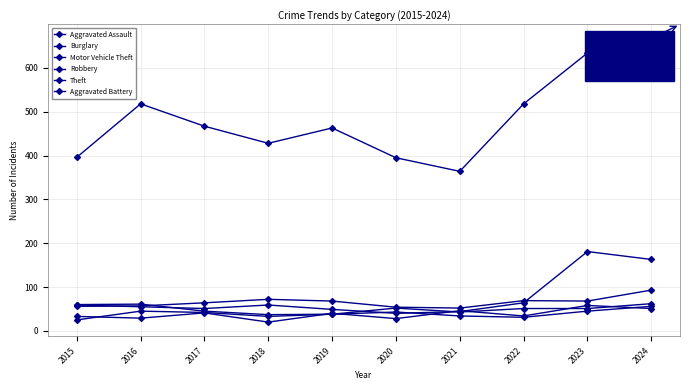

Reading left to right, transcribe all the data shown in this chart.

Aggravated Assault: 2015=33	2016=29	2017=41	2018=20	2019=40	2020=28	2021=46	2022=34	2023=58	2024=51
Burglary: 2015=56	2016=57	2017=64	2018=72	2019=68	2020=54	2021=52	2022=69	2023=68	2024=93
Motor Vehicle Theft: 2015=59	2016=55	2017=51	2018=59	2019=49	2020=40	2021=44	2022=64	2023=181	2024=163
Robbery: 2015=60	2016=61	2017=45	2018=37	2019=38	2020=52	2021=43	2022=51	2023=51	2024=62
Theft: 2015=396	2016=518	2017=467	2018=428	2019=463	2020=395	2021=364	2022=518	2023=634	2024=667
Aggravated Battery: 2015=25	2016=45	2017=42	2018=33	2019=38	2020=43	2021=34	2022=31	2023=45	2024=56